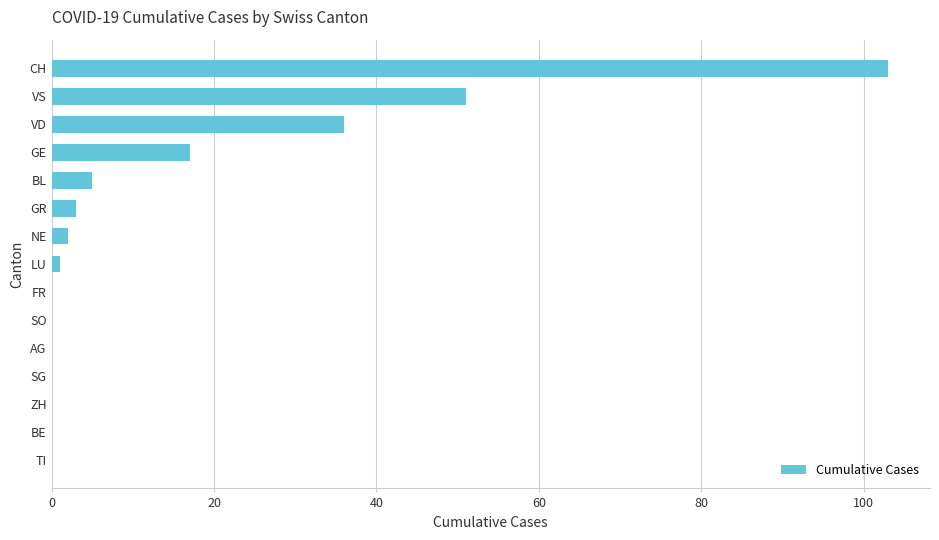

Is it true that the value at AG is 0?

True